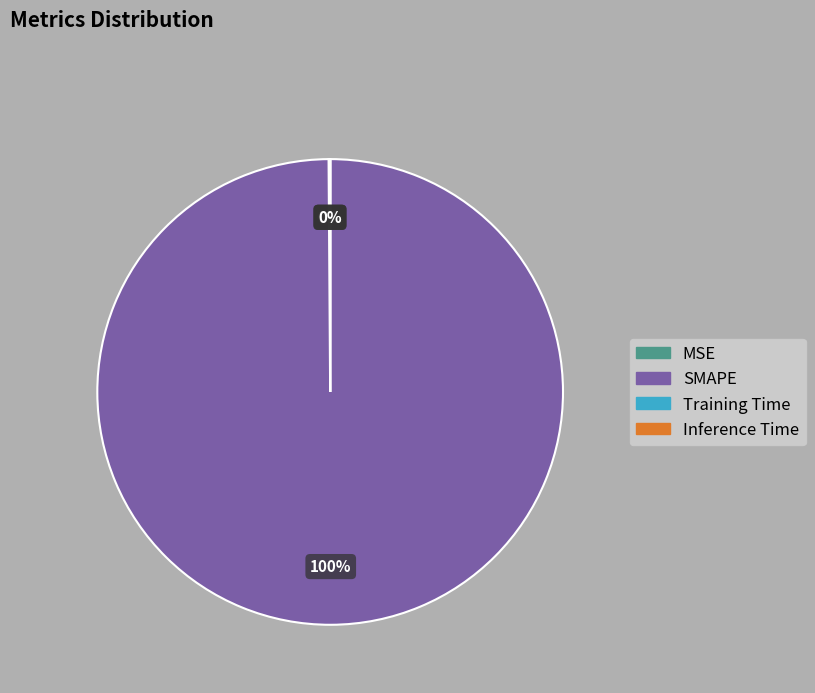

To the nearest percent, what is the difference between the largest and smallest slice percentages?

100%